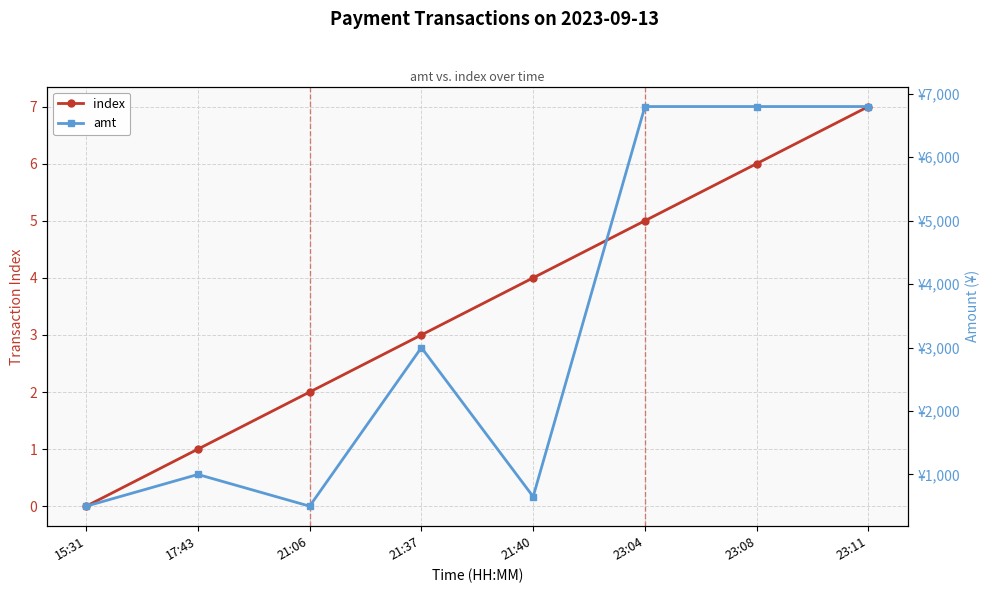

At how many categories does at least one series exceed 1833?

4